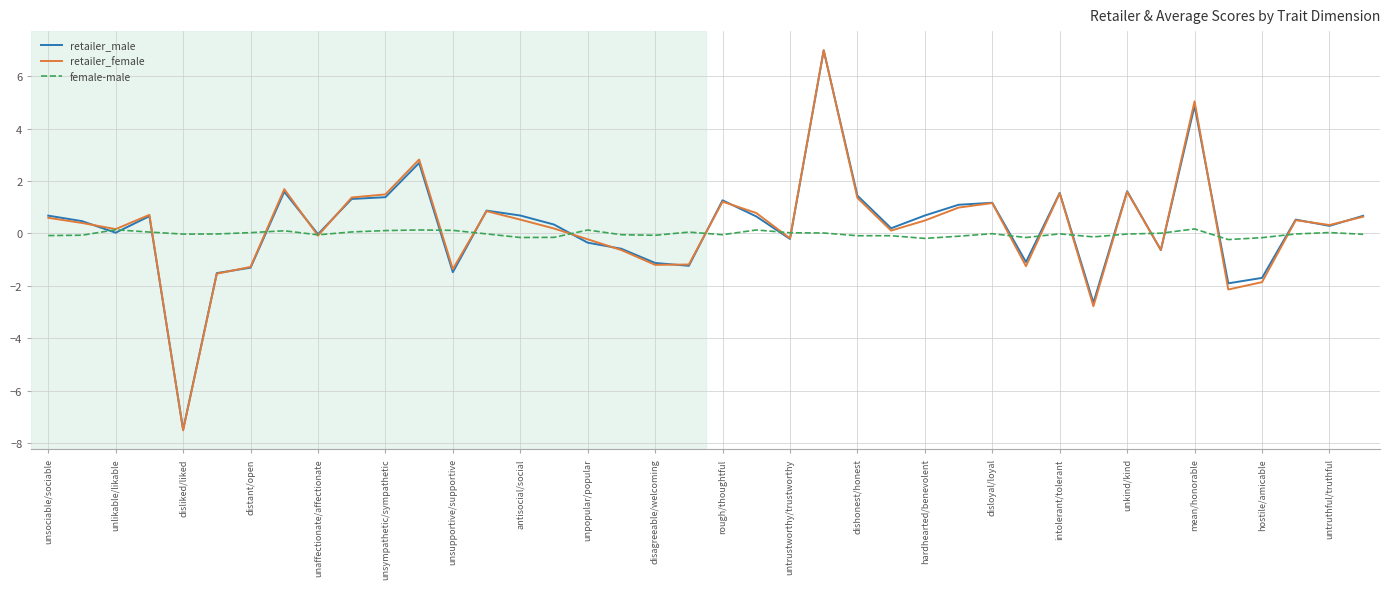

In retailer_female, how many points are higher than both neighbors (excluding endpoints)?

11